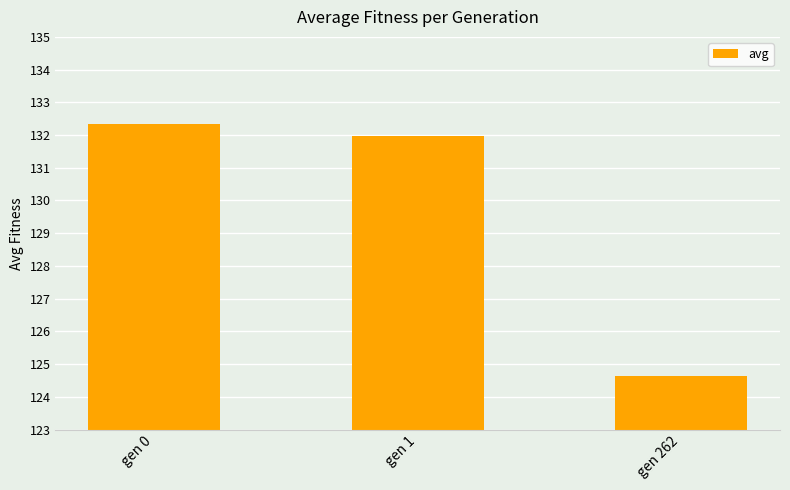

What is the value of the 2nd bar from the left?

132.0